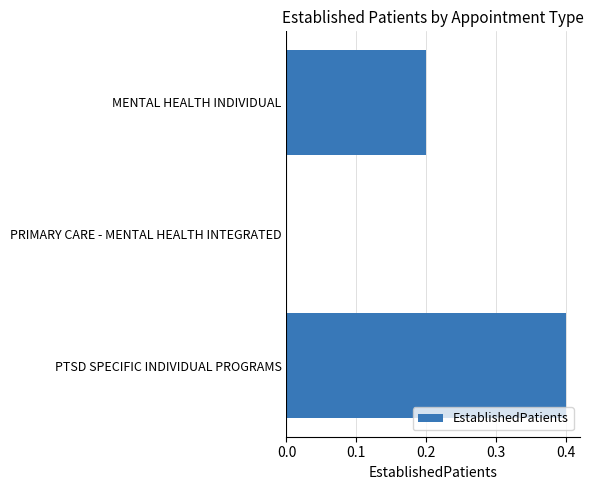

What is the greatest value displayed?

0.4